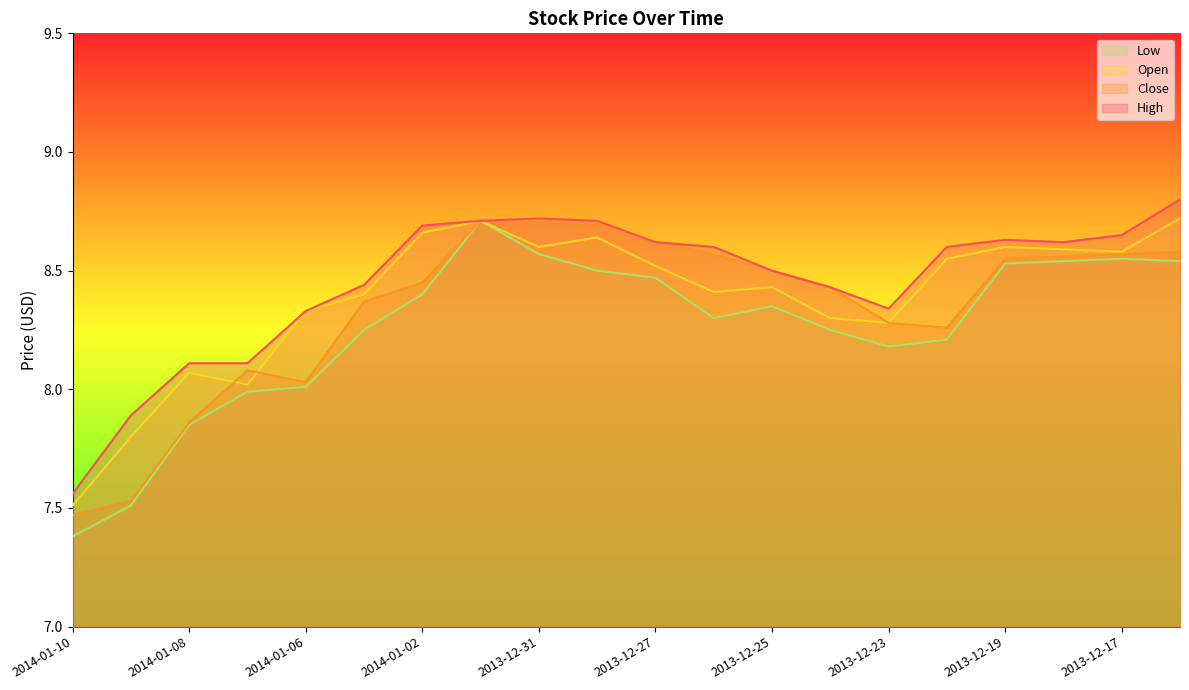

At which category does Close reach its first local valley?

2014-01-06